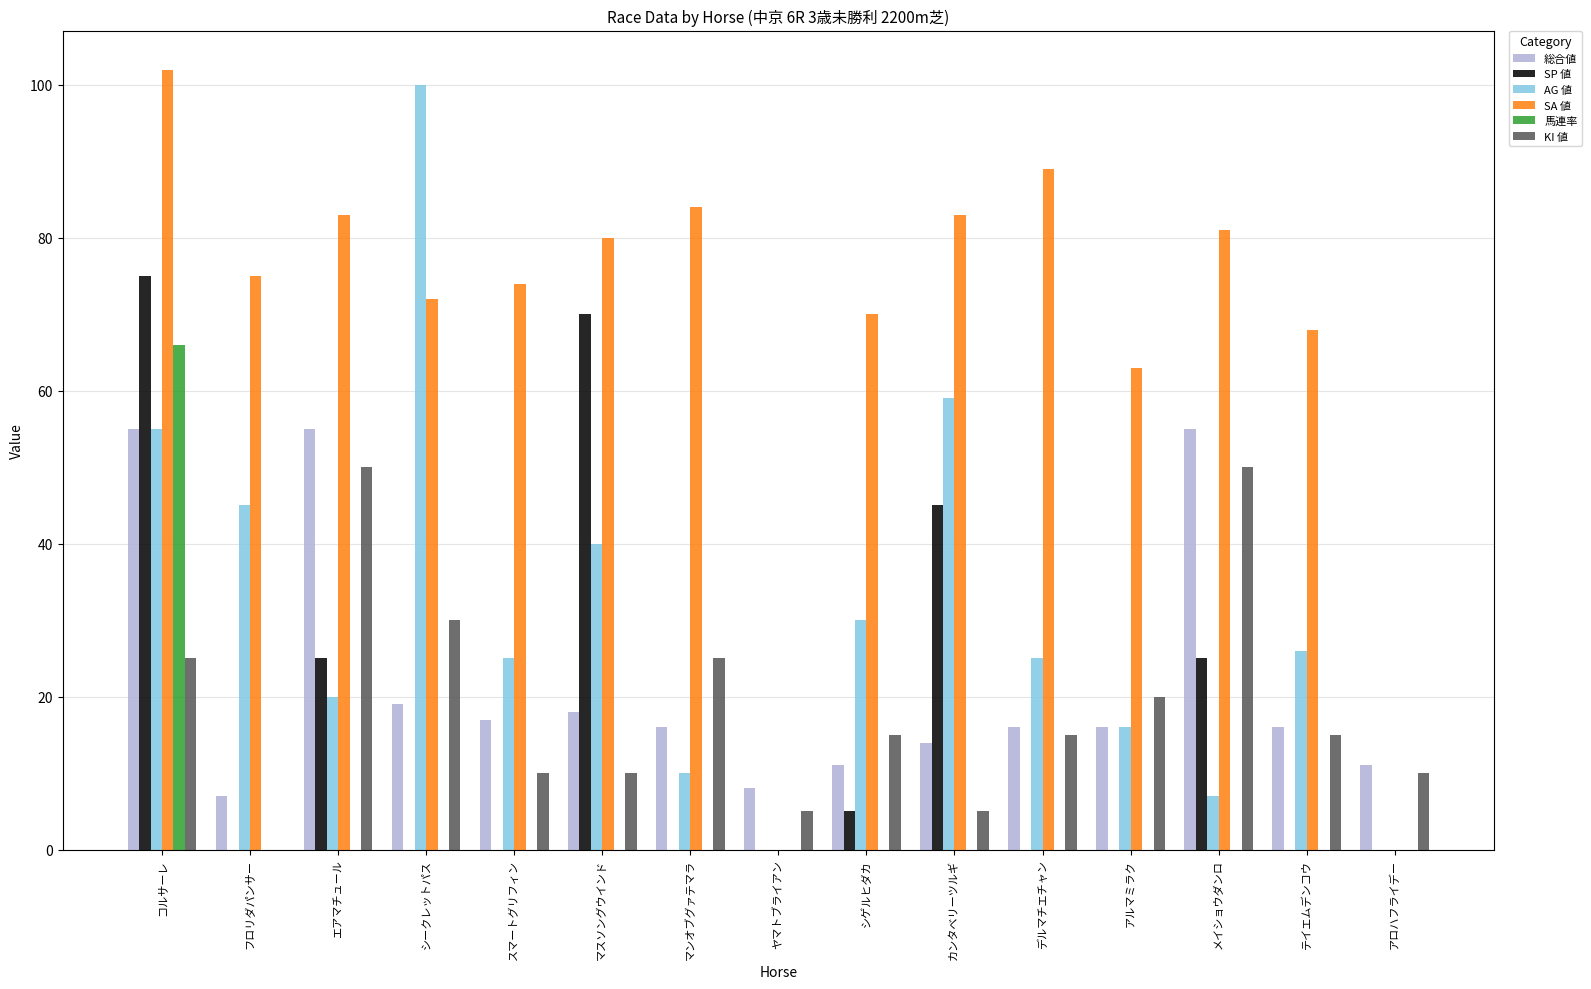

What is the sum of all SA 値 values?

1024